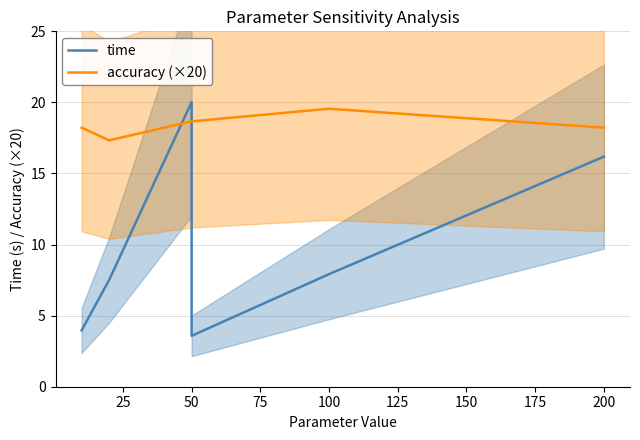

At which category is the sum across all series the highest?

50